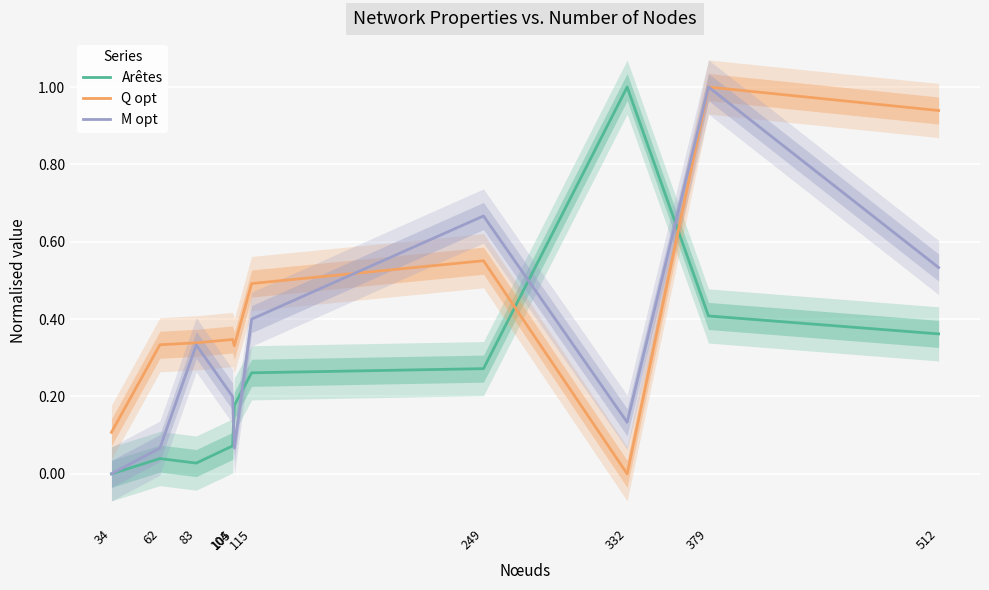

Reading right to left, transcribe all the data shown in this chart.

Arêtes: 0.4	0.4	1.0	0.3	0.3	0.2	0.1	0.0	0.0	0.0
Q opt: 0.9	1.0	0.0	0.6	0.5	0.3	0.3	0.3	0.3	0.1
M opt: 0.5	1.0	0.1	0.7	0.4	0.1	0.2	0.3	0.1	0.0